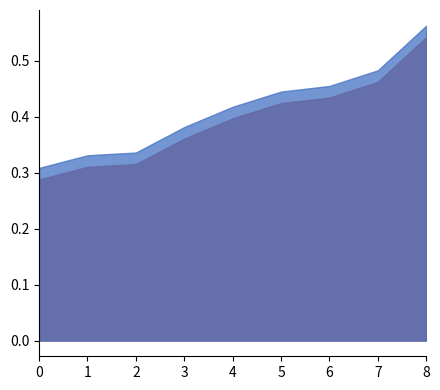

Does the chart have visible grid lines?

No